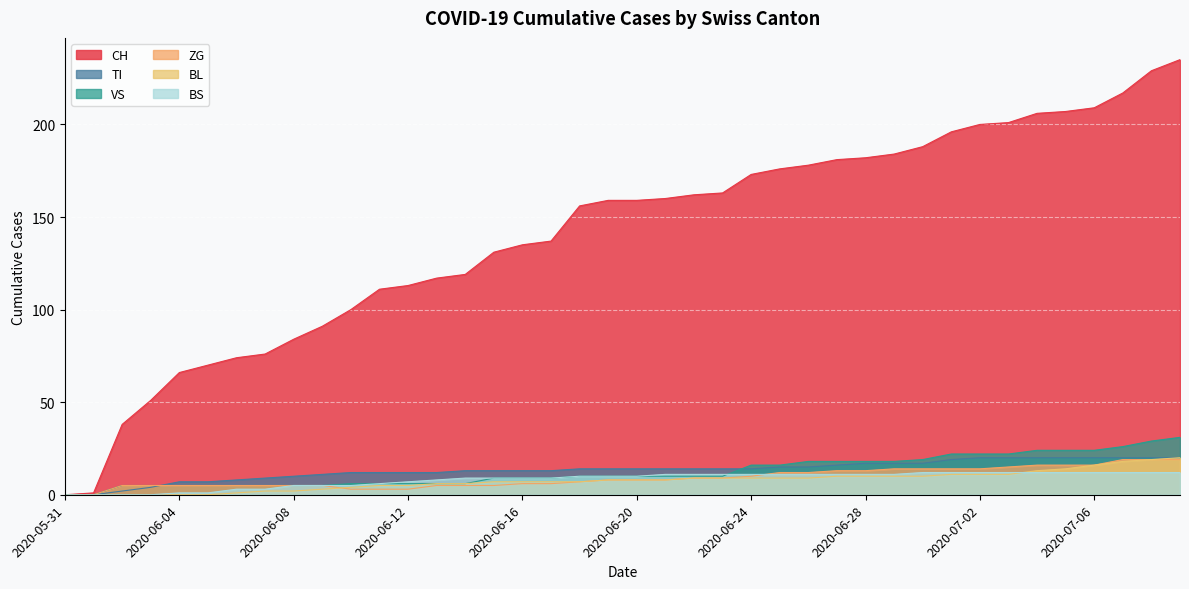

What is the difference between the second highest and minimum values in the CH series?

229